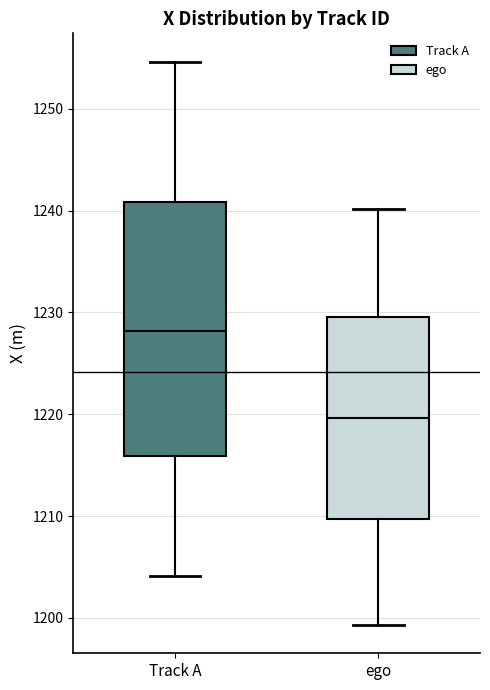

Where does the upper whisker of the box for ego end on the y-axis? The values are not printed on the chart, so give them approximately, as read against the axis.

1240